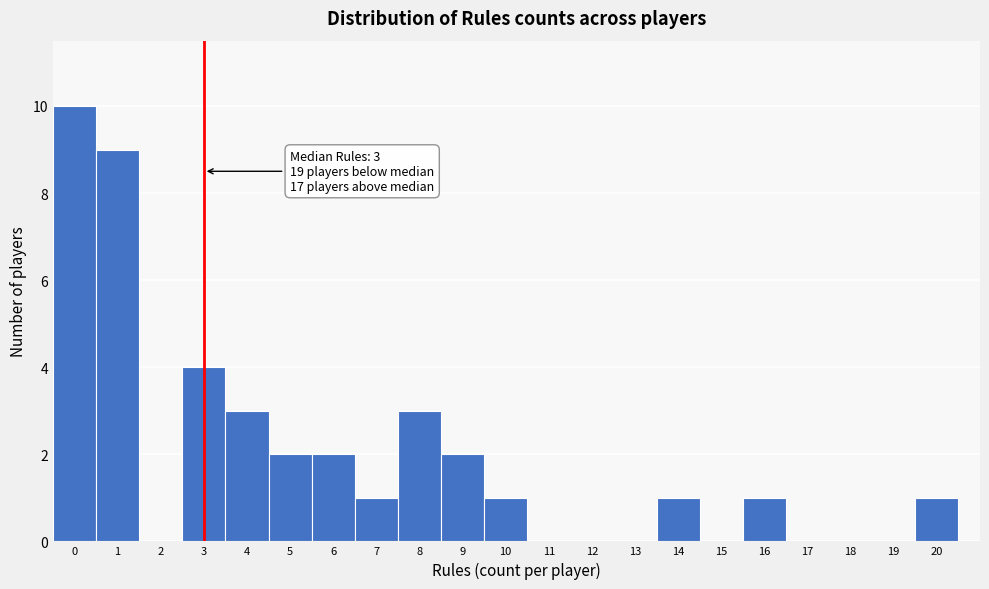

Which range on the x-axis has the tallest bar?

-0.5 to 0.5